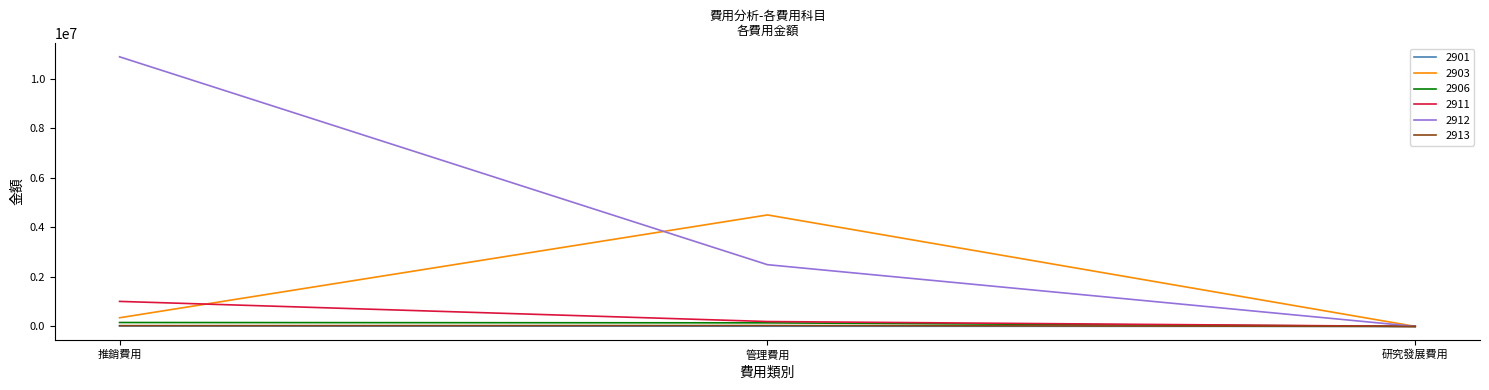

The 2903 series shows 1976314 at 研究發展費用. True or false?

False